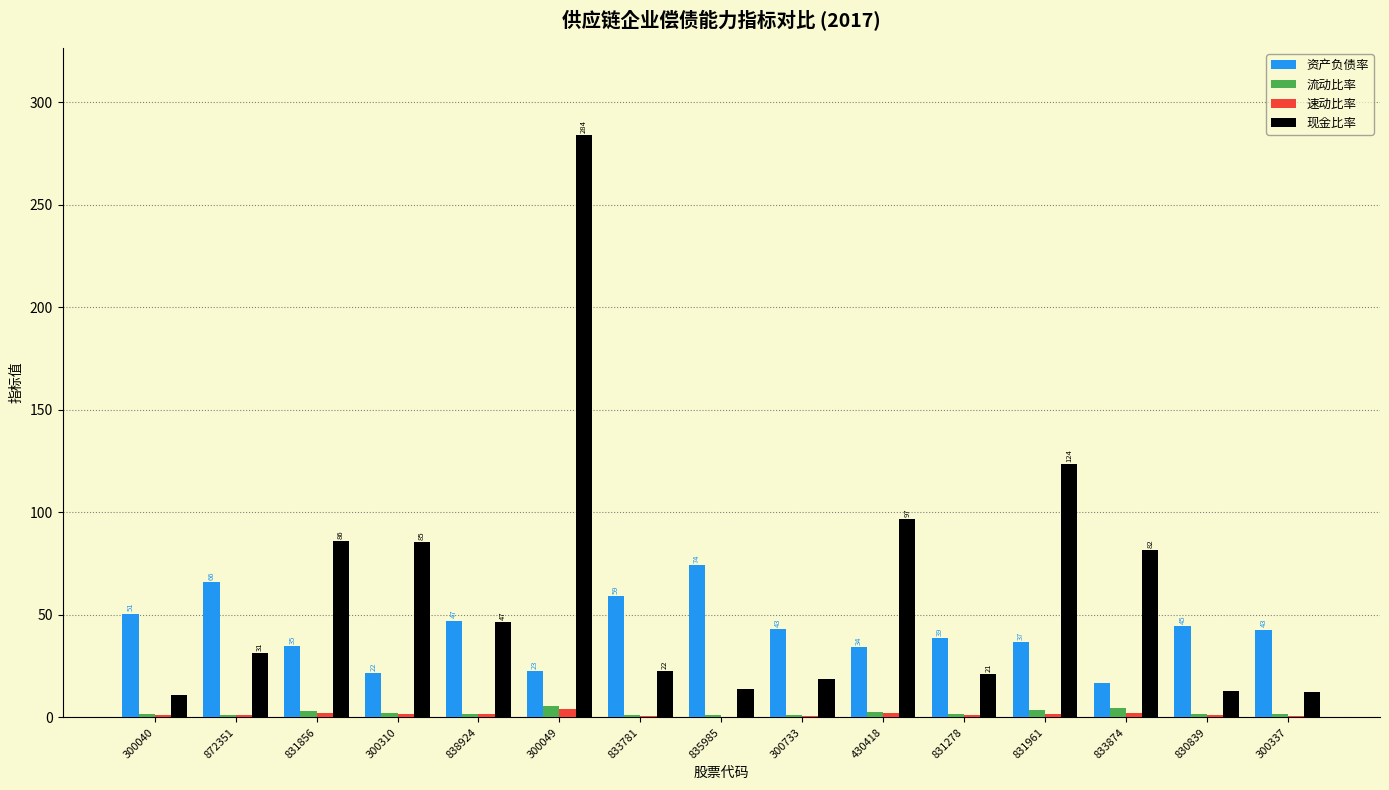

Which category has the highest value across all series?

300049